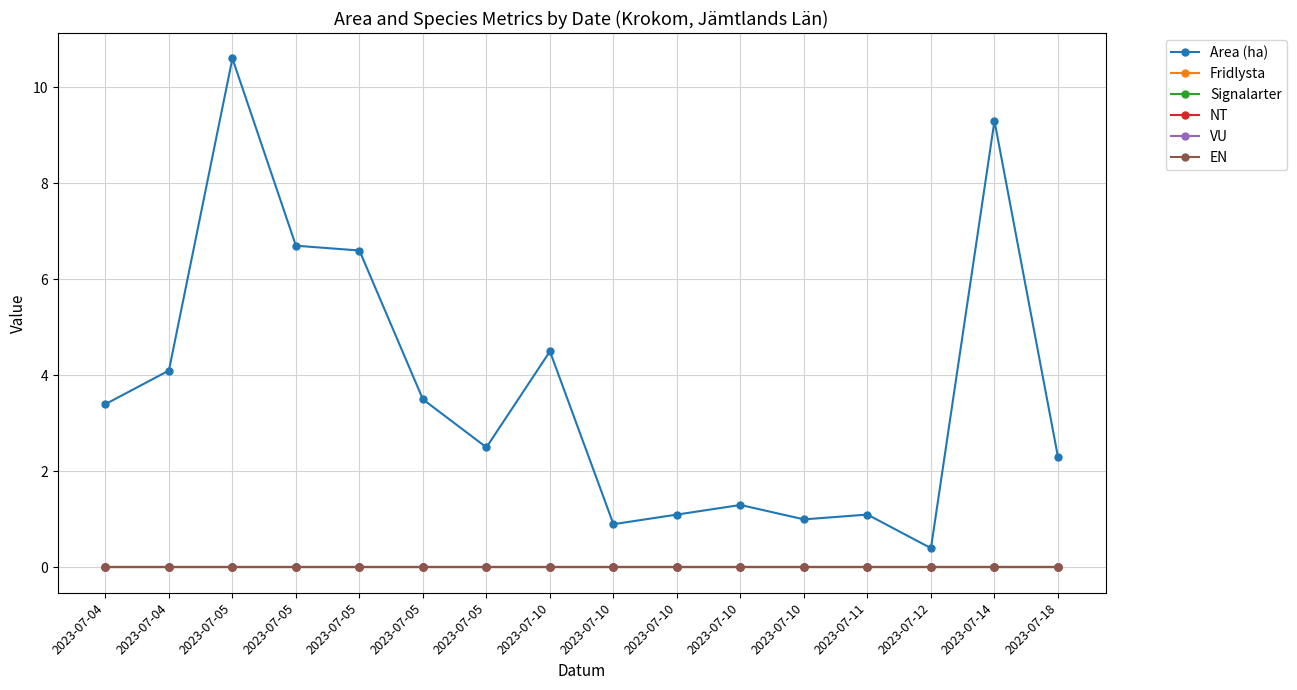

At which category is the sum across all series the highest?

2023-07-05